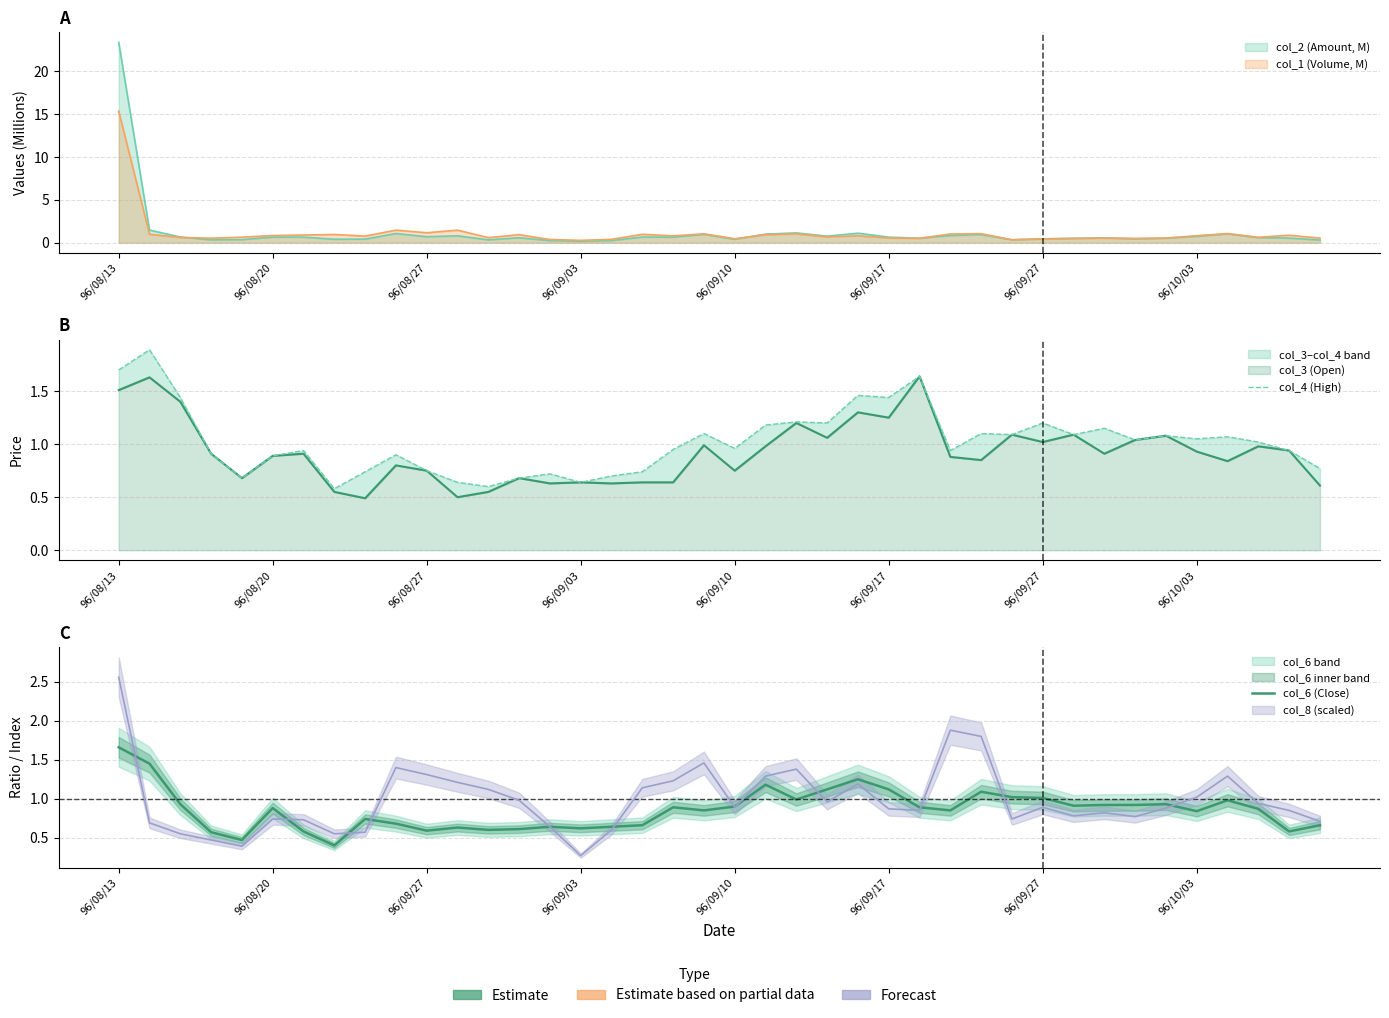

Does the chart display data point markers on the line(s)?

No